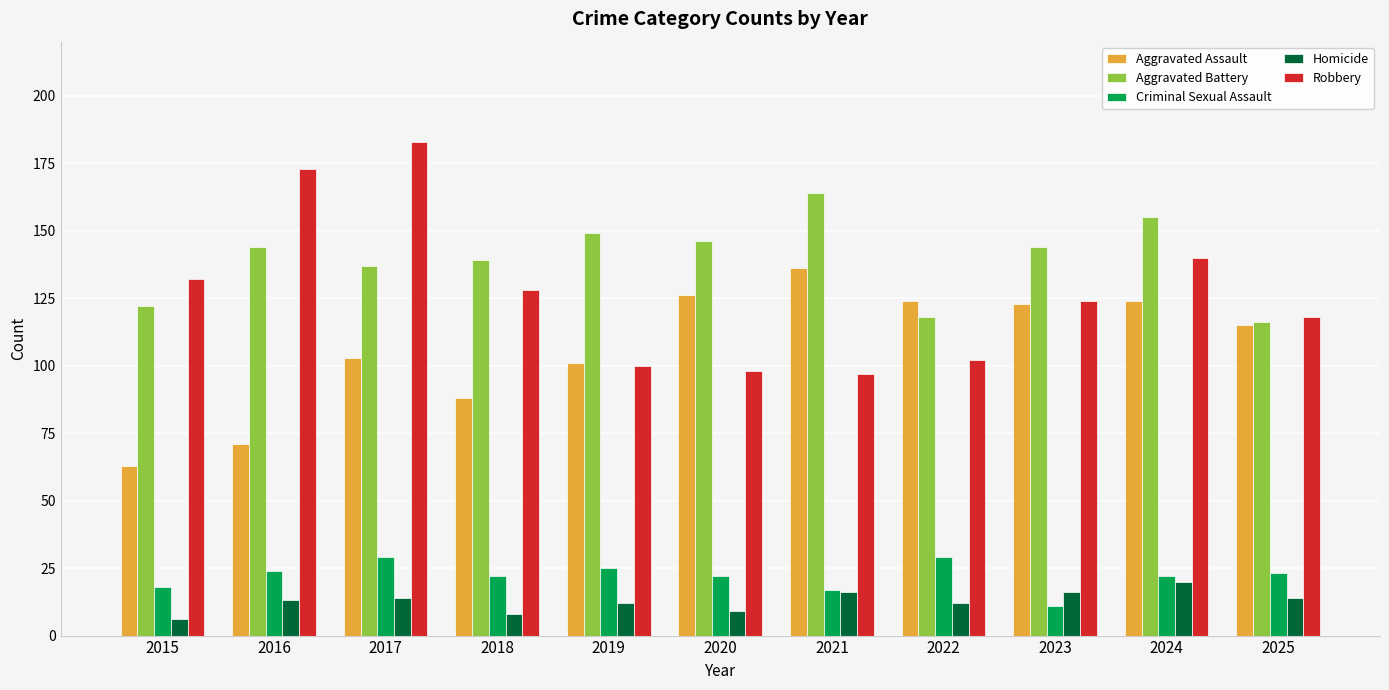

How many bars are there in each group?

5